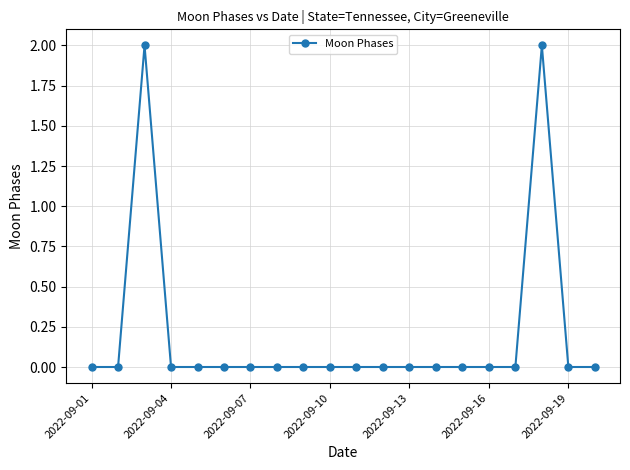

What is the sum of all values?

4